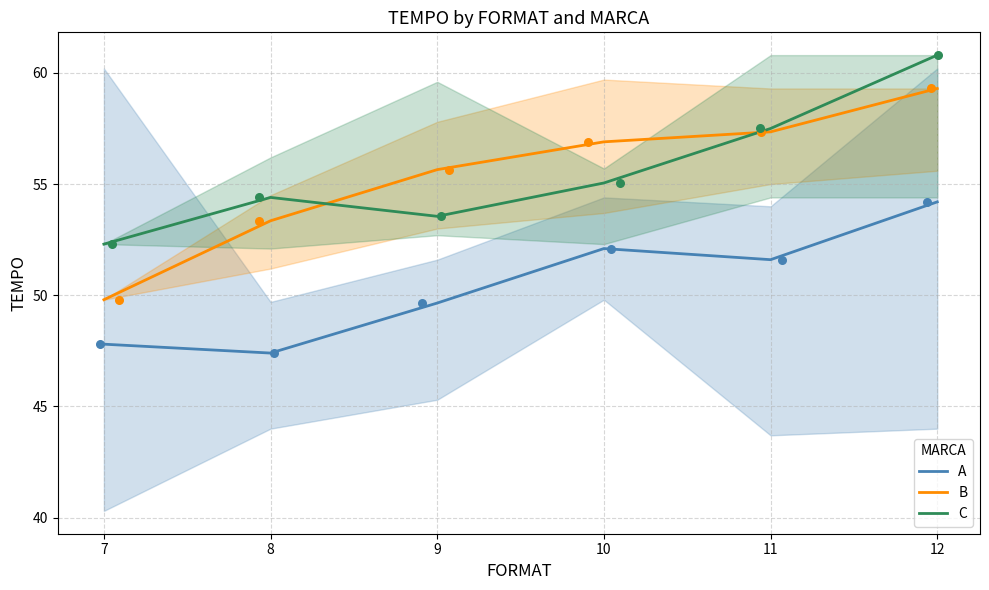

Which series has the widest spread of Y values?

B